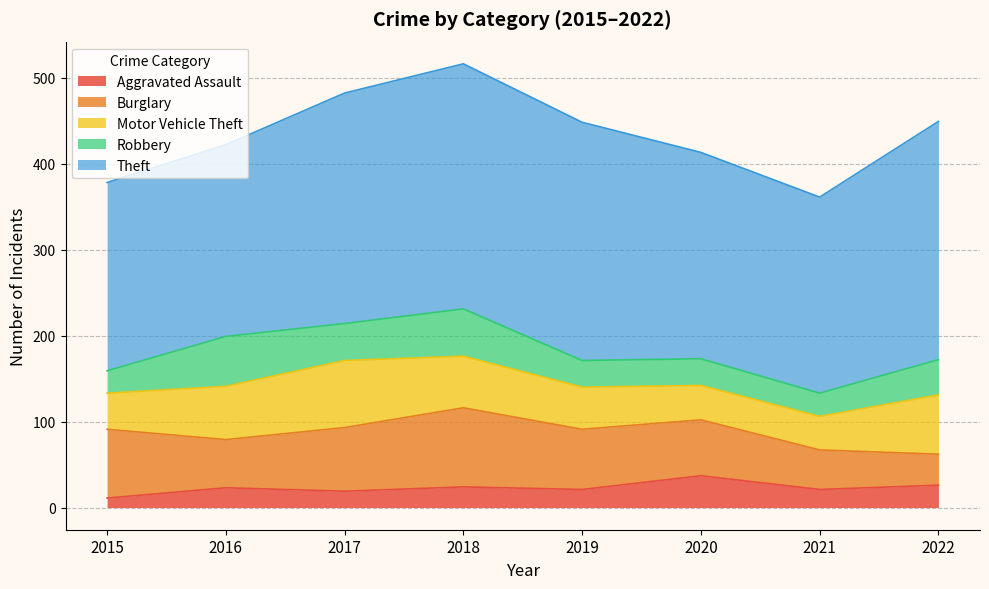

Is it true that Motor Vehicle Theft equals 62 at 2020?

False